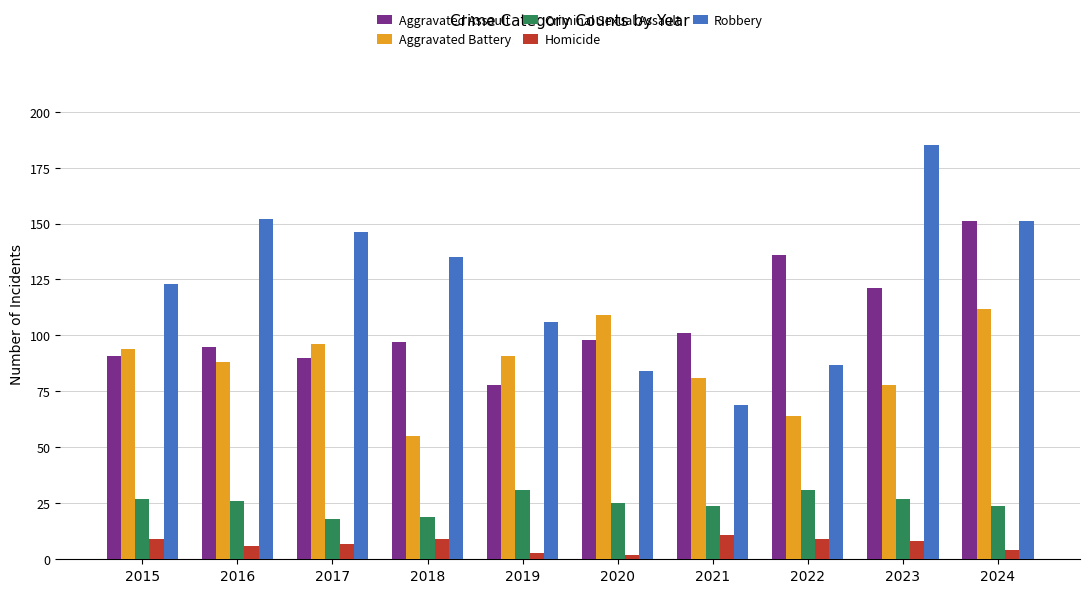

At 2021, list the series in order from largest to smallest.

Aggravated Assault, Aggravated Battery, Robbery, Criminal Sexual Assault, Homicide